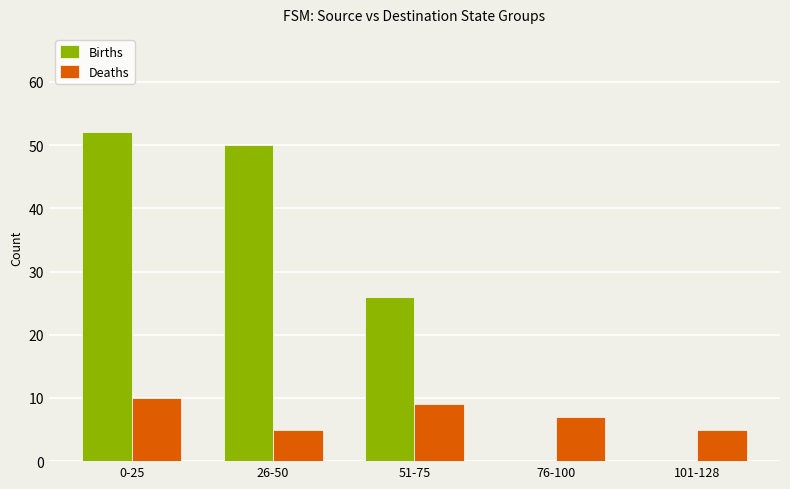

Reading right to left, transcribe all the data shown in this chart.

Births: 101-128=0	76-100=0	51-75=26	26-50=50	0-25=52
Deaths: 101-128=5	76-100=7	51-75=9	26-50=5	0-25=10